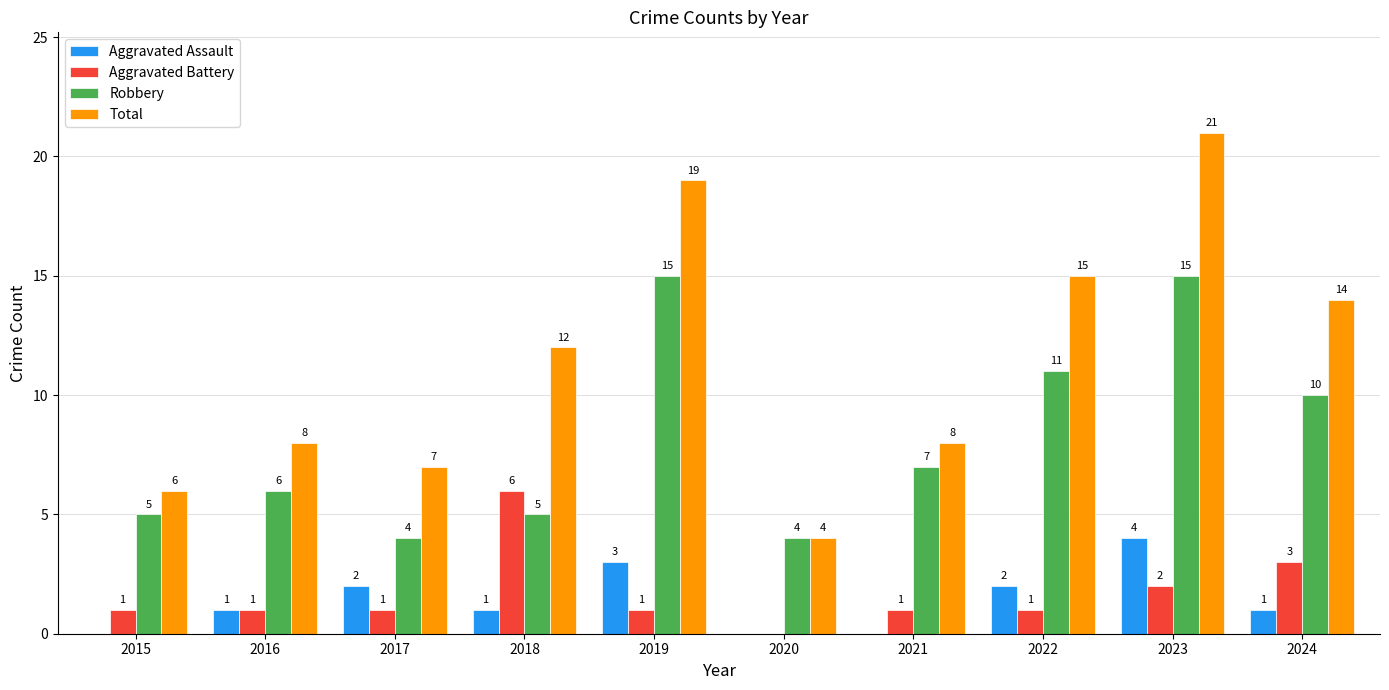

What is the spread (max minus min) of values at 2023?

19